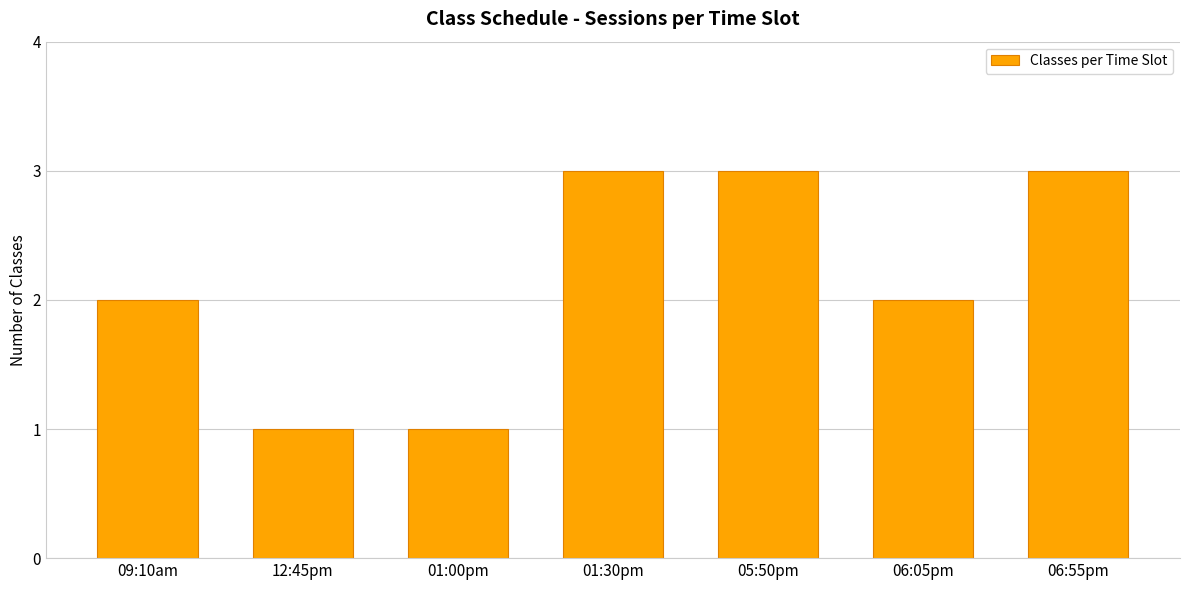

Approximately how many times larger is the value at 06:05pm compared to 12:45pm?

2.0